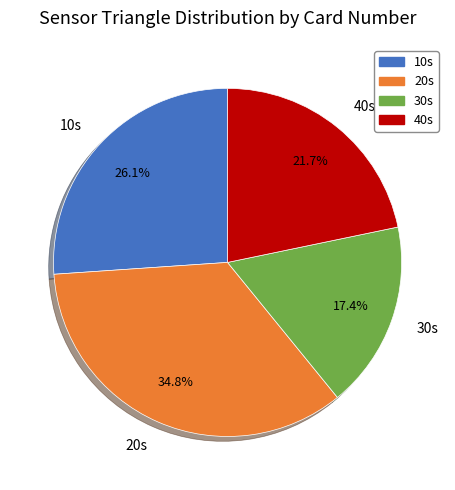

Rank the categories by value from lowest to highest.

30s, 40s, 10s, 20s